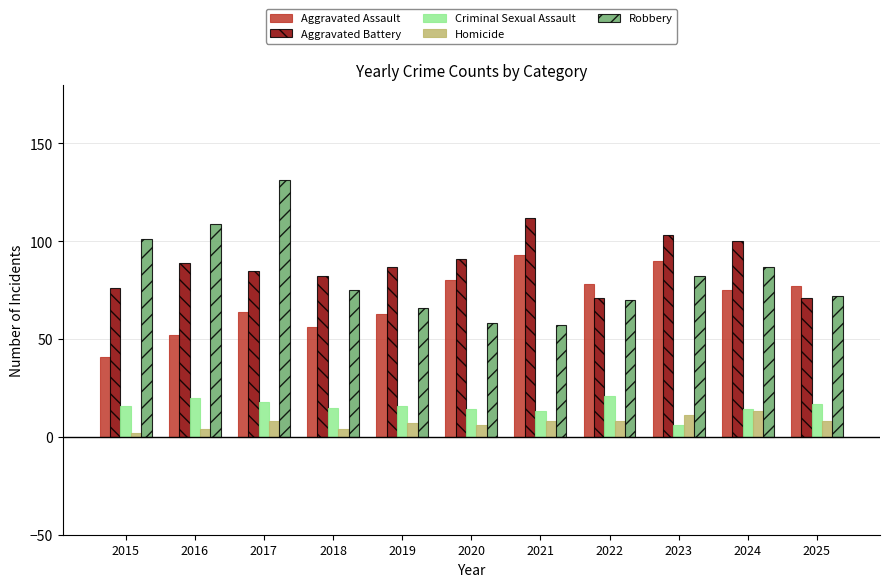

The Robbery series shows 78 at 2020. True or false?

False